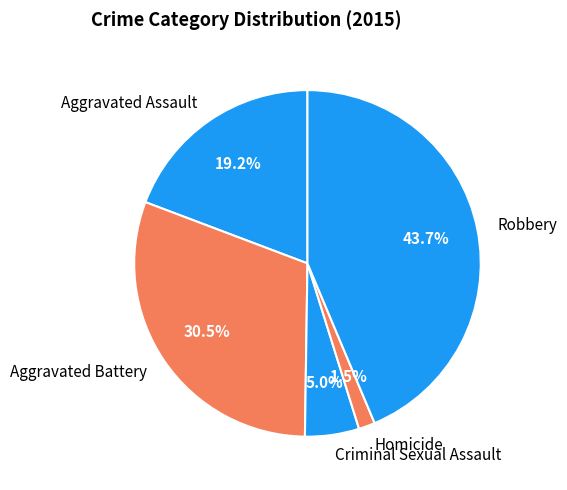

Rank the categories by value from lowest to highest.

Homicide, Criminal Sexual Assault, Aggravated Assault, Aggravated Battery, Robbery